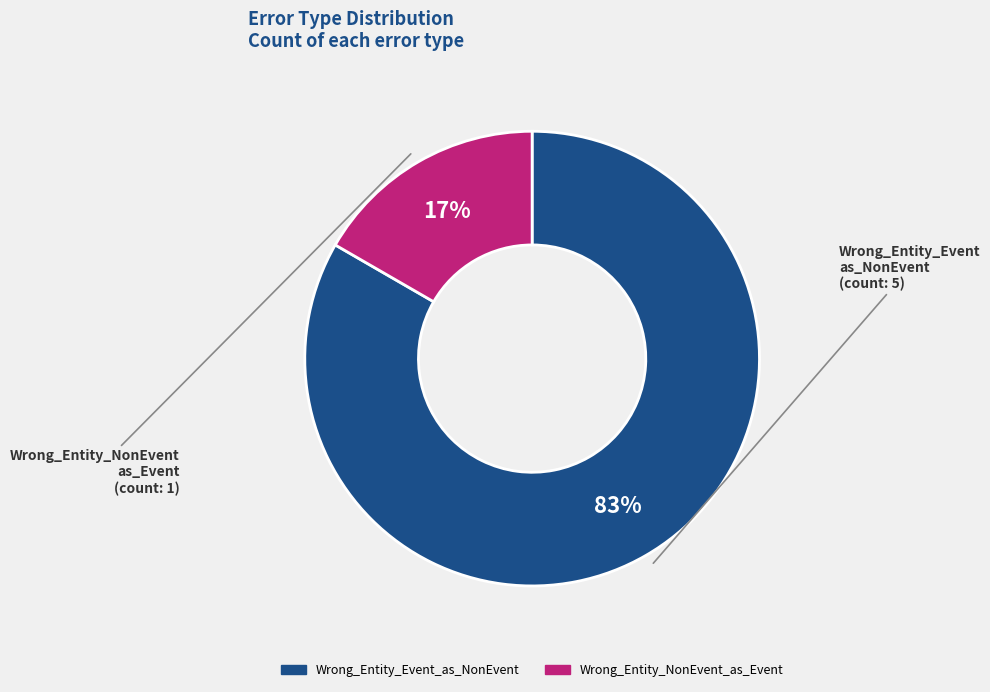

How many segments does this pie chart have?

2